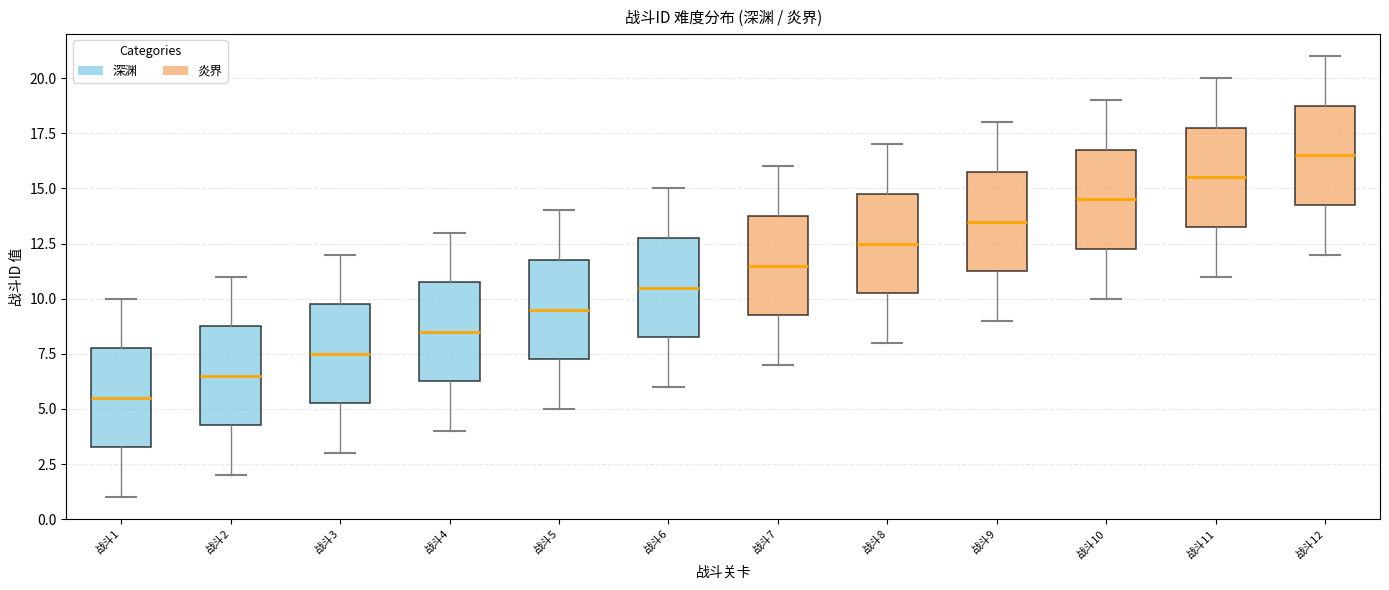

Reading left to right, read every box against the y-axis: the position of its median line, the range the box covers, and the ends of its whiskers. The values are not printed on the chart, so give them approximately, as read against the axis.

战斗1: median 5.5, box 3.5 to 8.0, whiskers 1.0 to 10.0
战斗2: median 6.5, box 4.5 to 9.0, whiskers 2.0 to 11.0
战斗3: median 7.5, box 5.5 to 10.0, whiskers 3.0 to 12.0
战斗4: median 8.5, box 6.5 to 11.0, whiskers 4.0 to 13.0
战斗5: median 9.5, box 7.5 to 12.0, whiskers 5.0 to 14.0
战斗6: median 10.5, box 8.5 to 13.0, whiskers 6.0 to 15.0
战斗7: median 11.5, box 9.5 to 14.0, whiskers 7.0 to 16.0
战斗8: median 12.5, box 10.5 to 15.0, whiskers 8.0 to 17.0
战斗9: median 13.5, box 11.5 to 16.0, whiskers 9.0 to 18.0
战斗10: median 14.5, box 12.5 to 17.0, whiskers 10.0 to 19.0
战斗11: median 15.5, box 13.5 to 18.0, whiskers 11.0 to 20.0
战斗12: median 16.5, box 14.5 to 19.0, whiskers 12.0 to 21.0